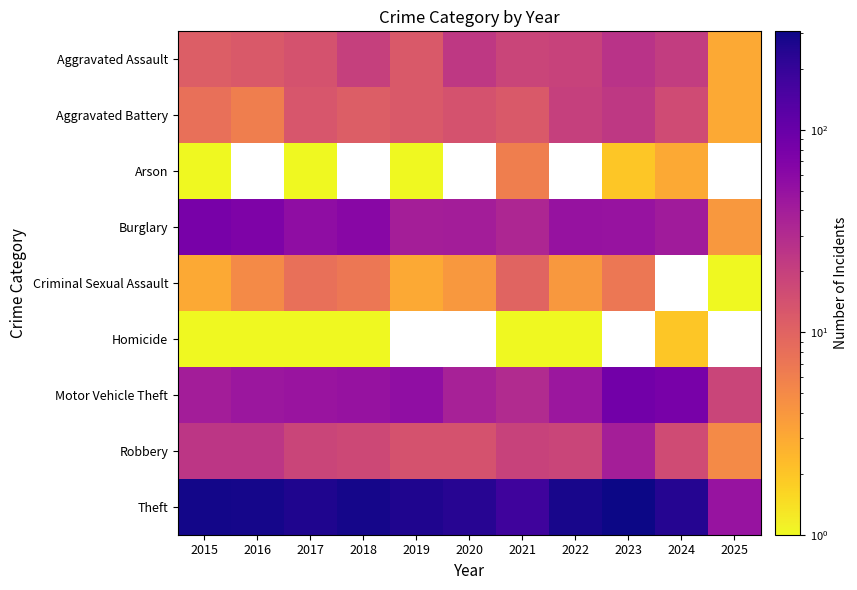

Count the Aggravated Battery values in the range 8 to 16.

7